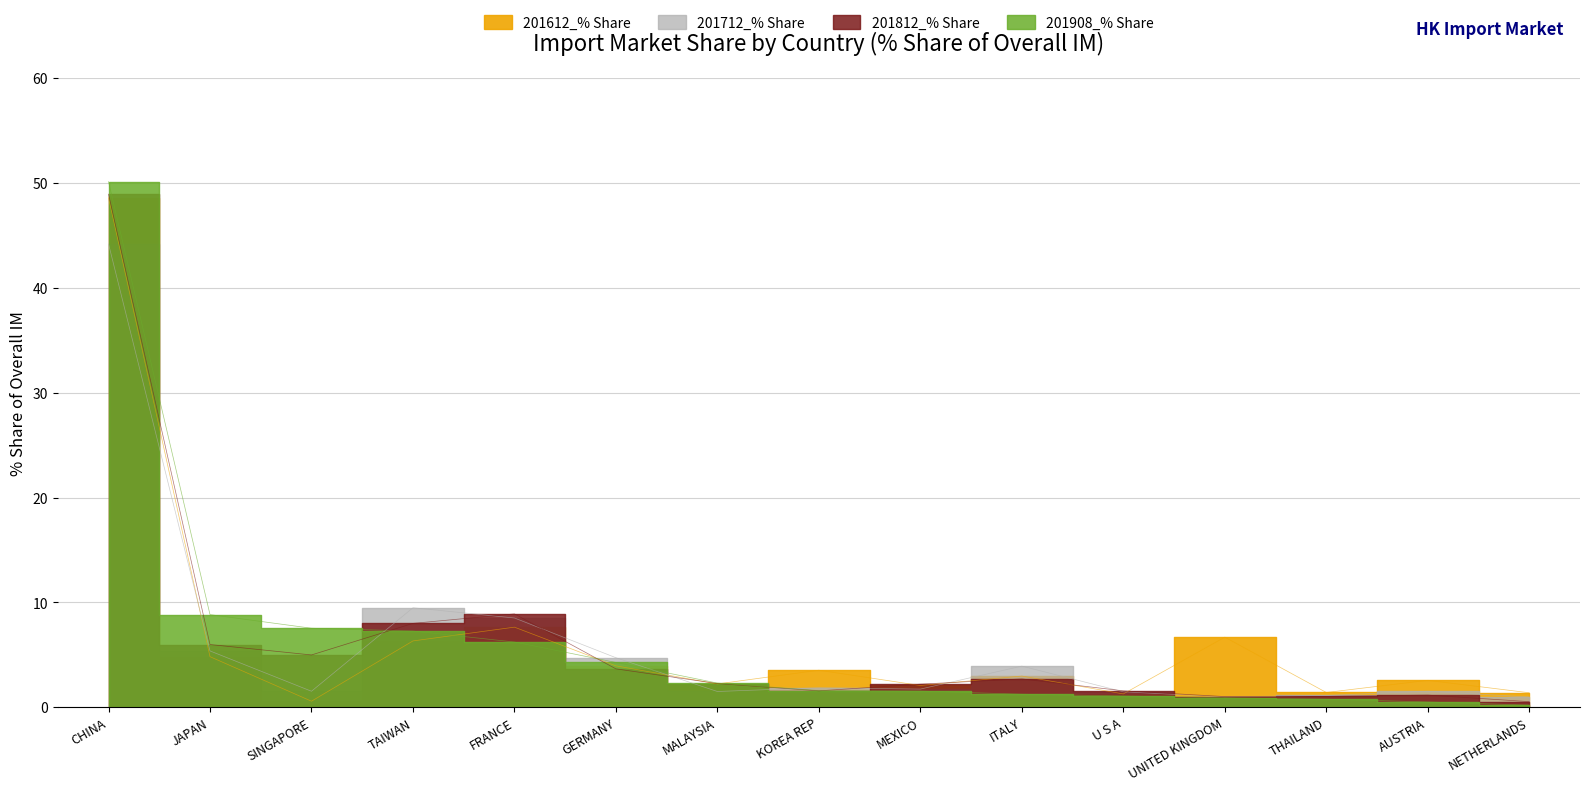

Which series has the largest range (max minus min)?

201908_% Share